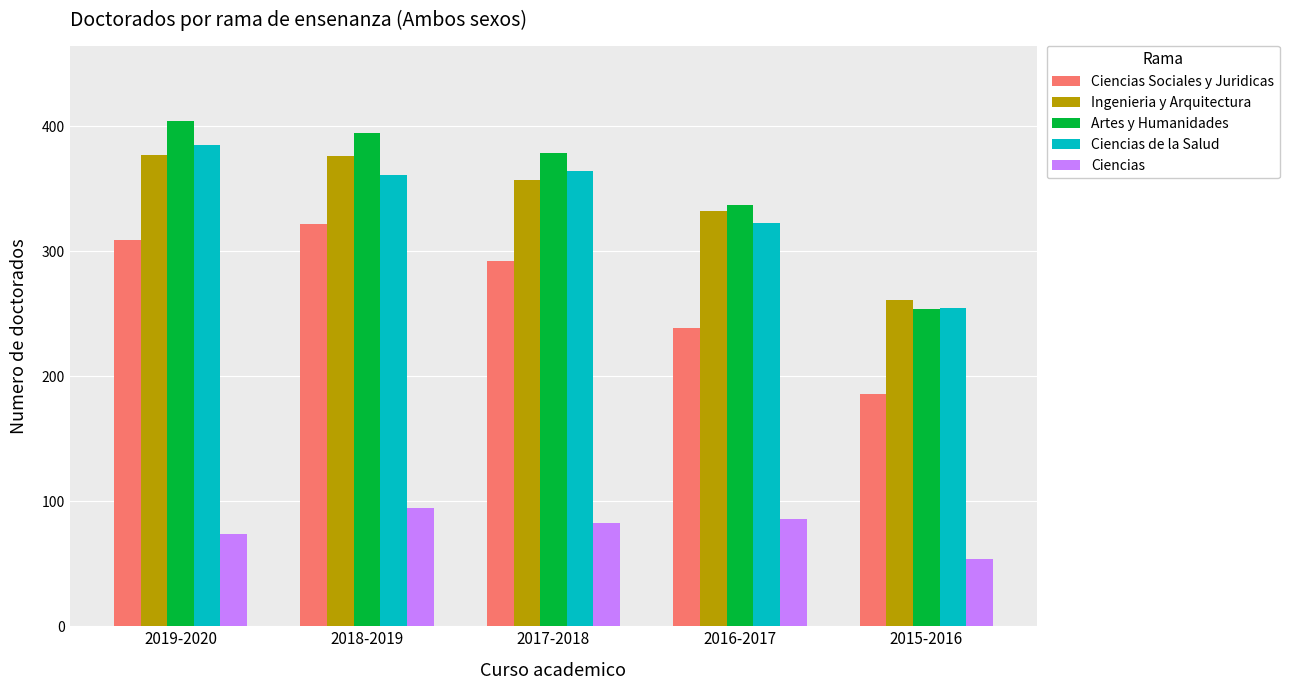

Does the chart contain stacked bars?

No